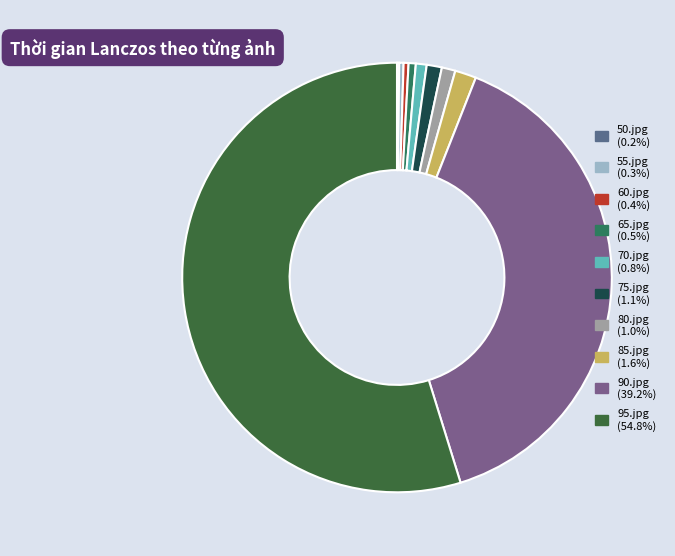

Is it true that 95.jpg is 55% of the pie?

True